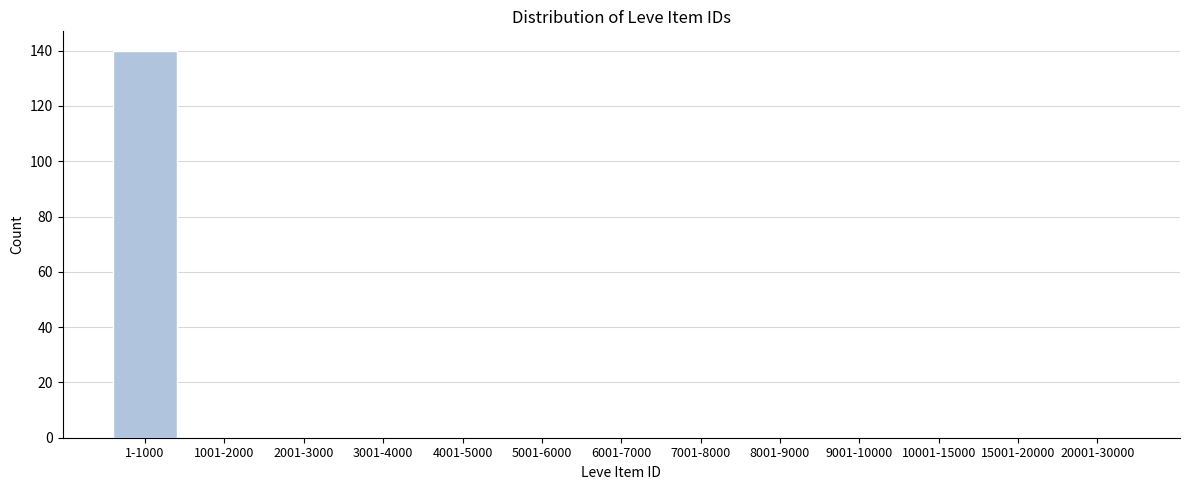

Reading left to right, extract all data points from this chart.

1-1000=140	1001-2000=0	2001-3000=0	3001-4000=0	4001-5000=0	5001-6000=0	6001-7000=0	7001-8000=0	8001-9000=0	9001-10000=0	10001-15000=0	15001-20000=0	20001-30000=0